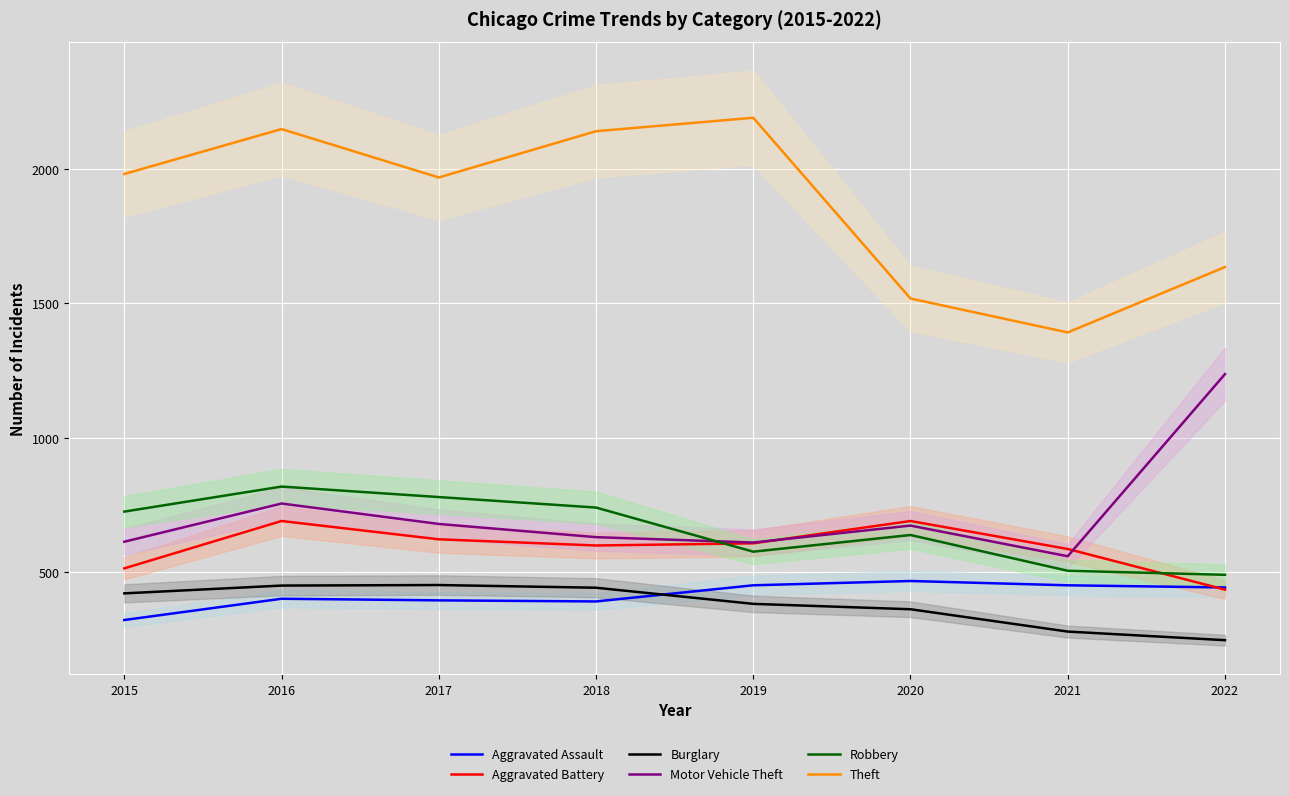

How many series are shown in this chart?

6